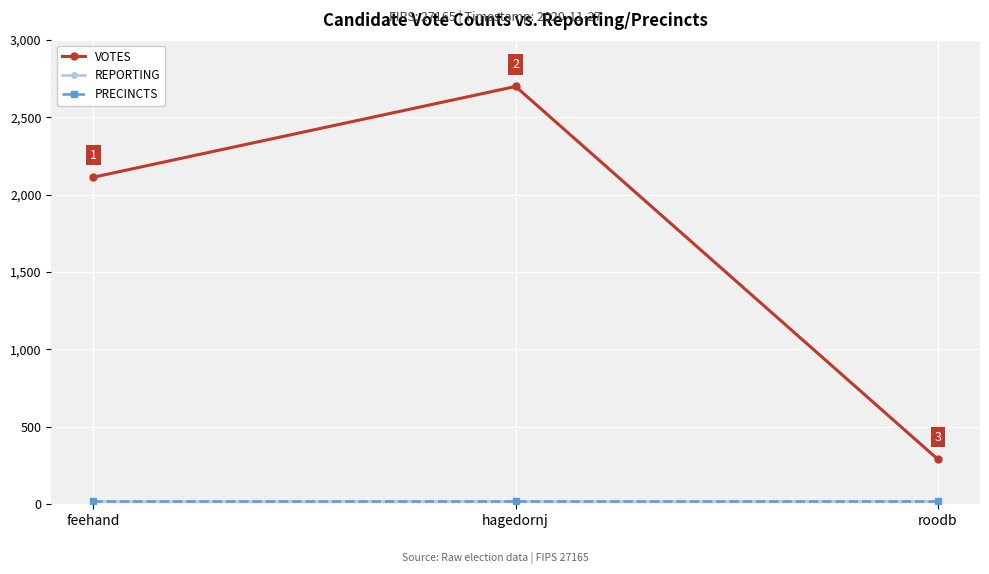

Reading right to left, transcribe all the data shown in this chart.

VOTES: 291	2699	2113
REPORTING: 21	21	21
PRECINCTS: 21	21	21